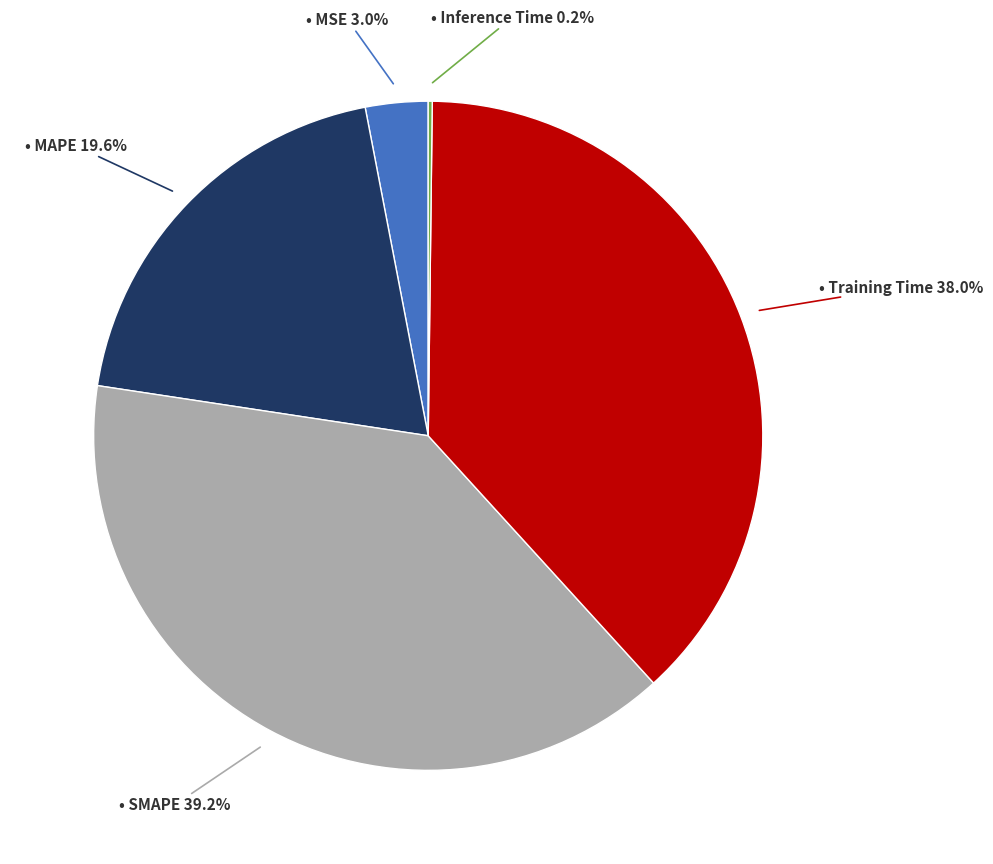

Does any single category account for the majority?

No